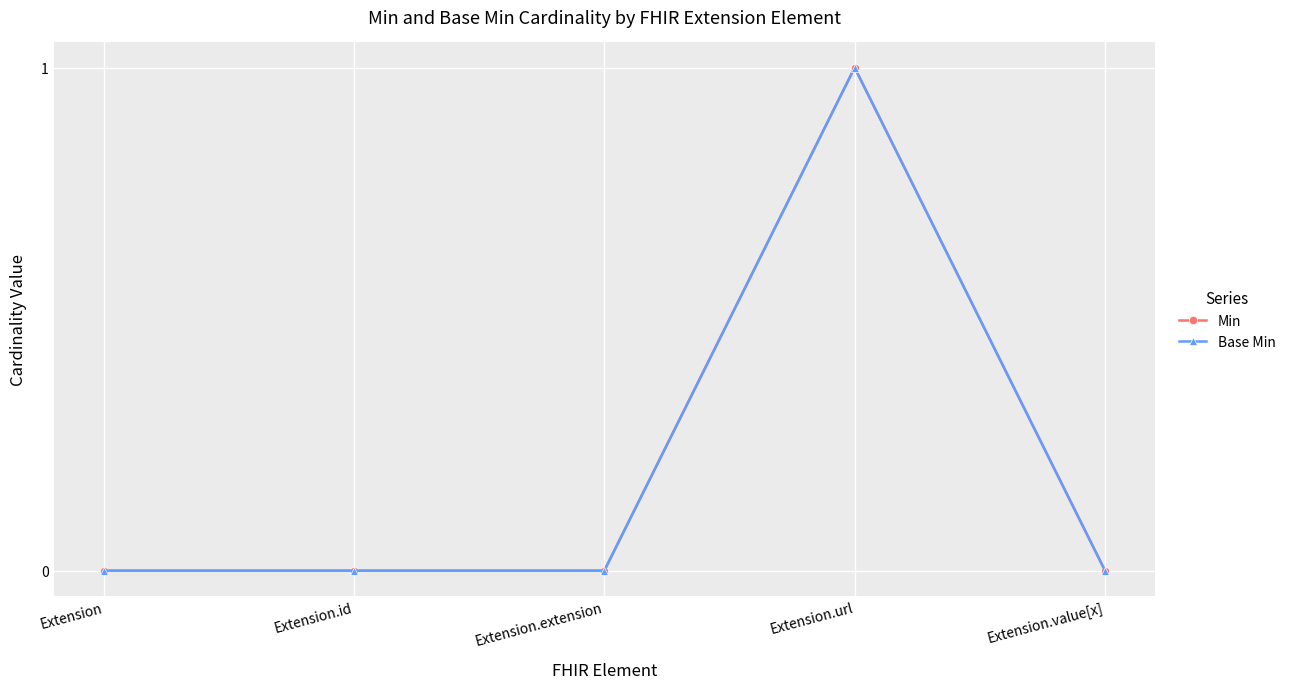

What is the difference between the maximum and minimum values in the Min series?

1